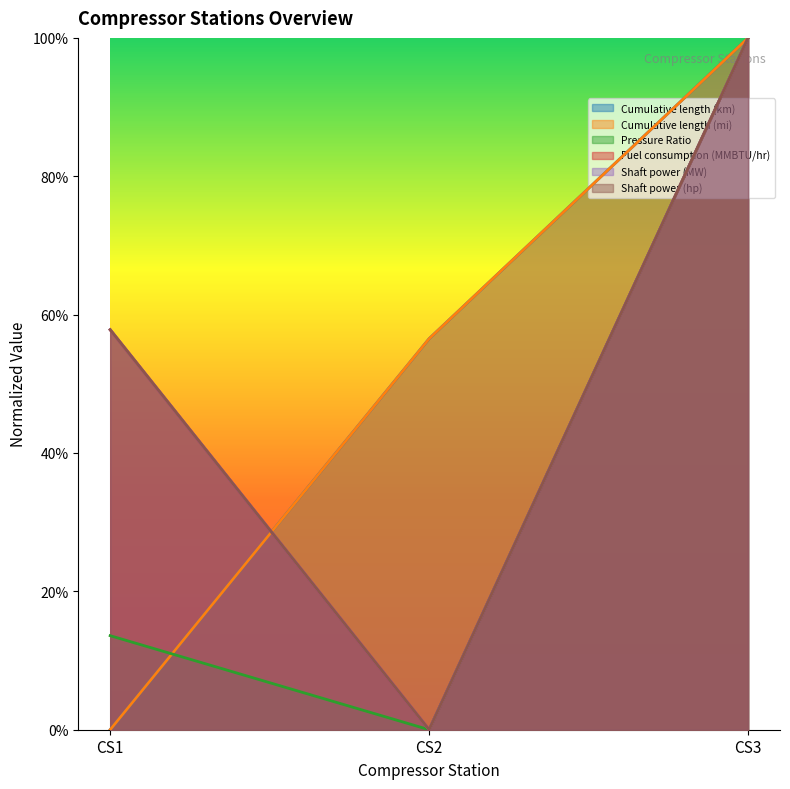

What are all the series names shown in the legend?

Cumulative length (km), Cumulative length (mi), Pressure Ratio, Fuel consumption (MMBTU/hr), Shaft power (MW), Shaft power (hp)